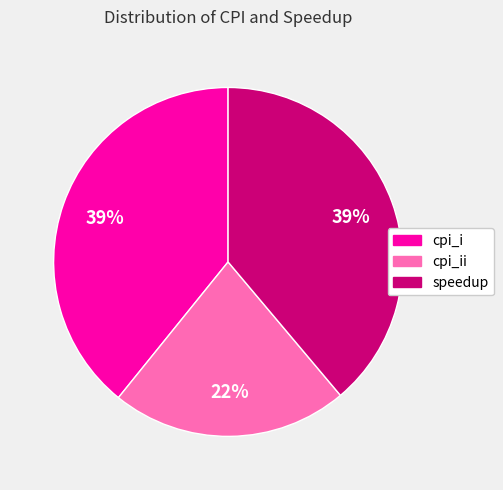

Is there any slice that represents more than half of the pie?

No